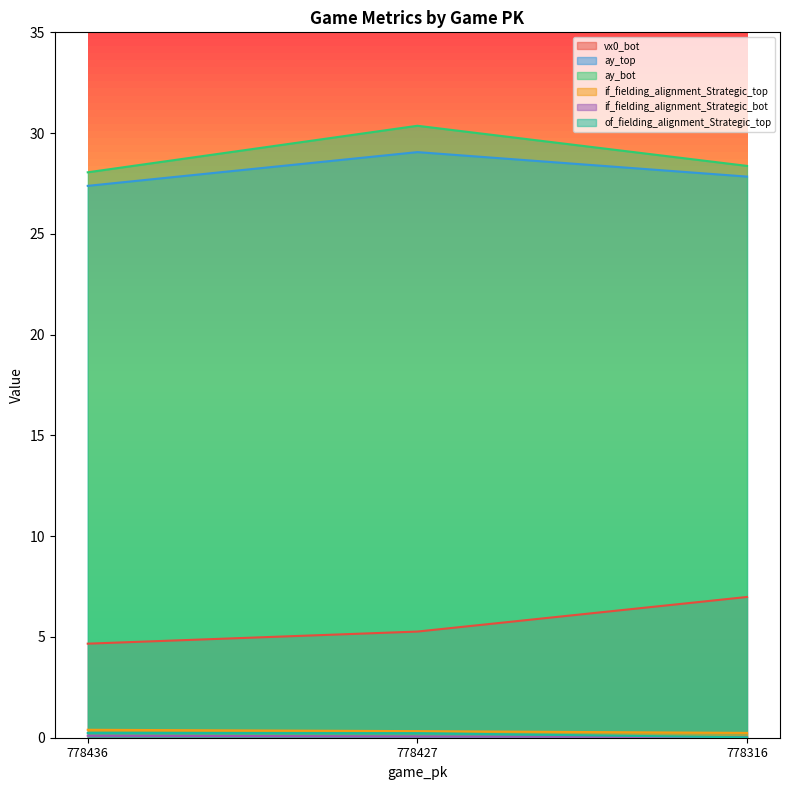

What is the average value of the if_fielding_alignment_Strategic_top series?

0.3